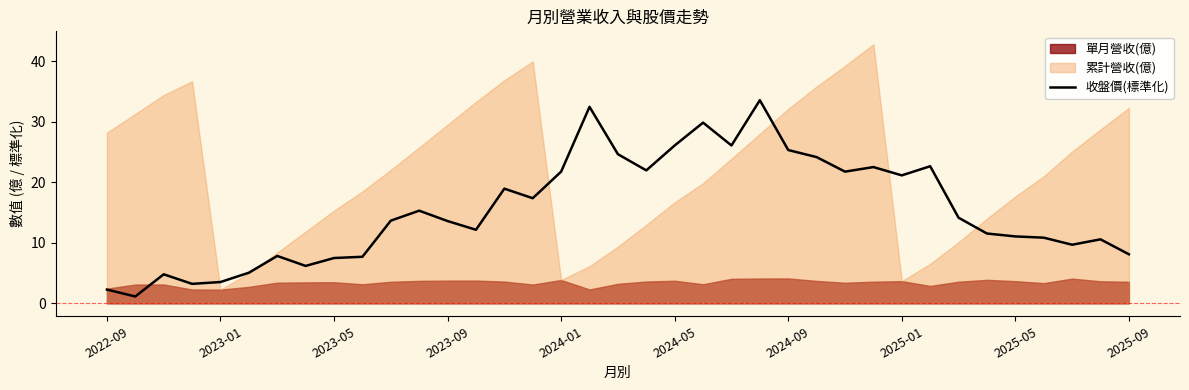

What is the lowest value of the 收盤價(標準化) series?

1.1